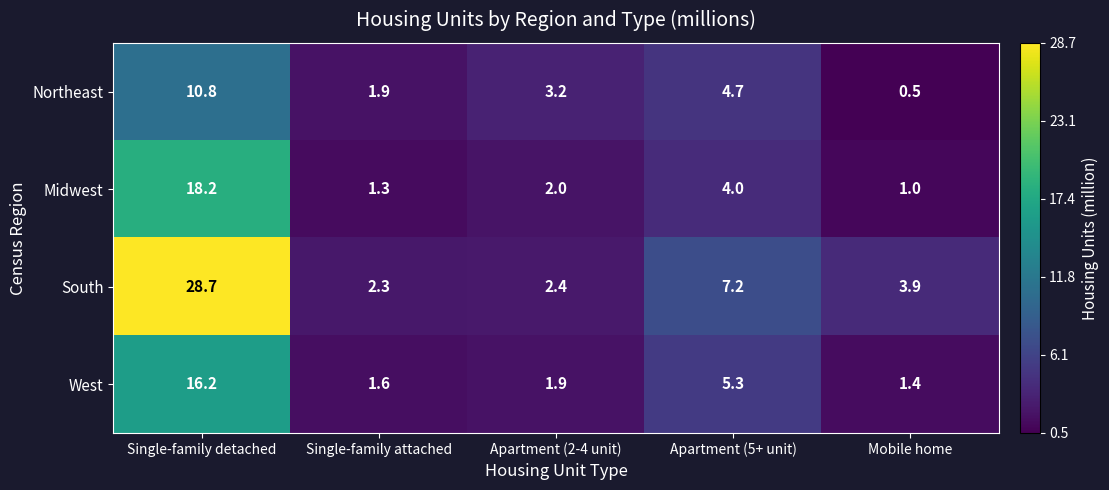

True or false: South has a value of 2.4 at Apartment (2-4 unit).

True